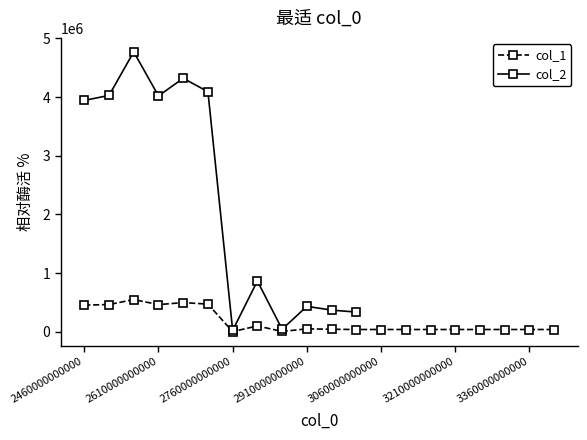

What is the difference between the values at 3410000000000 and 2710000000000?

432440.6